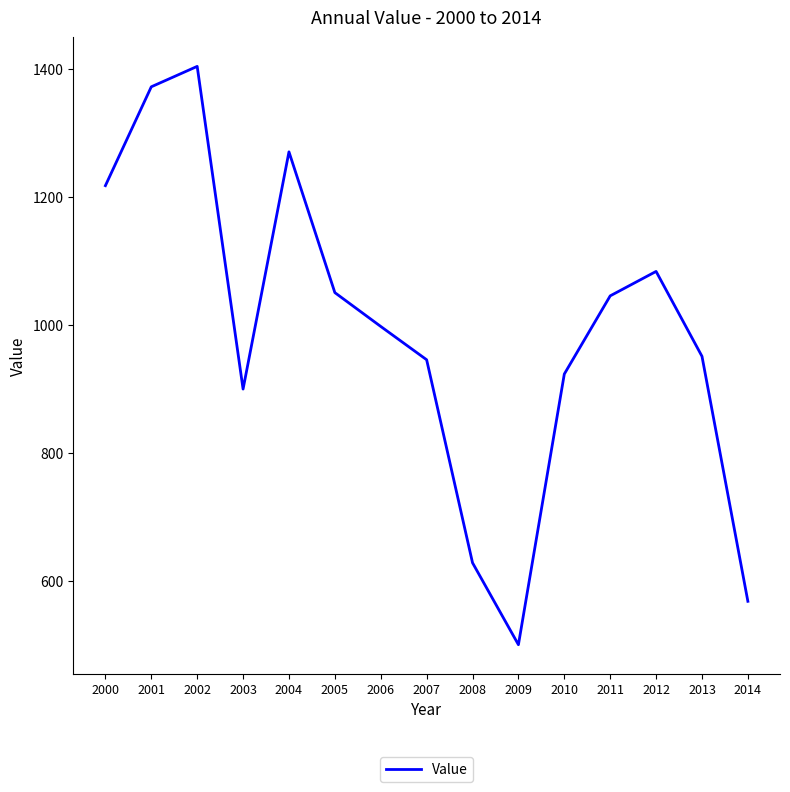

At which label does the data first exceed 997?

2000